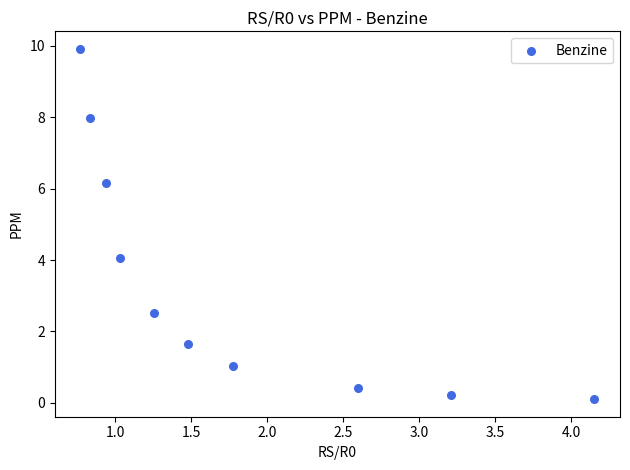

What Y value in the scatter plot is closest to 5?

4.1